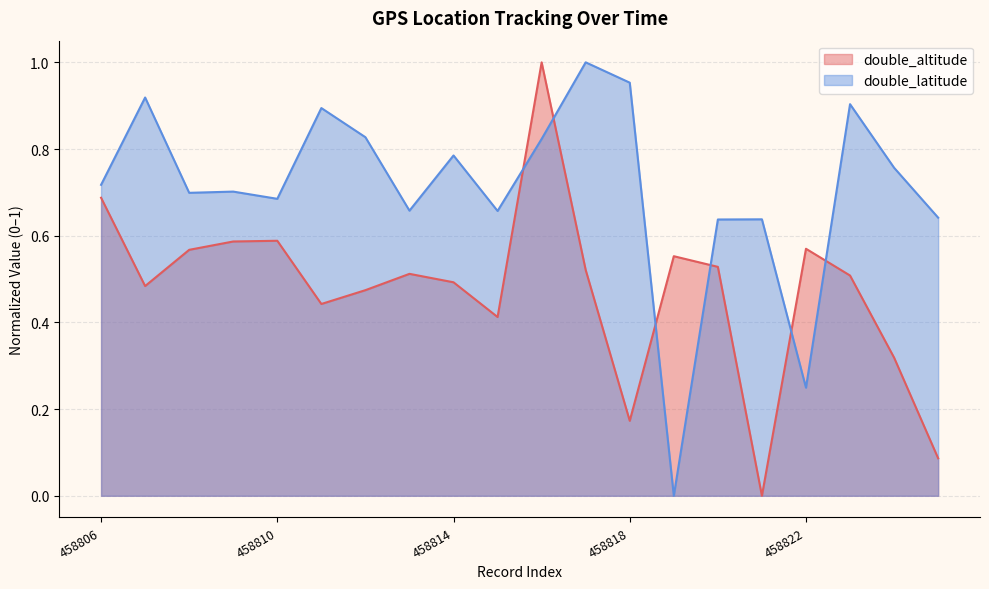

The value of double_latitude at 458820 is 0.6. True or false?

True